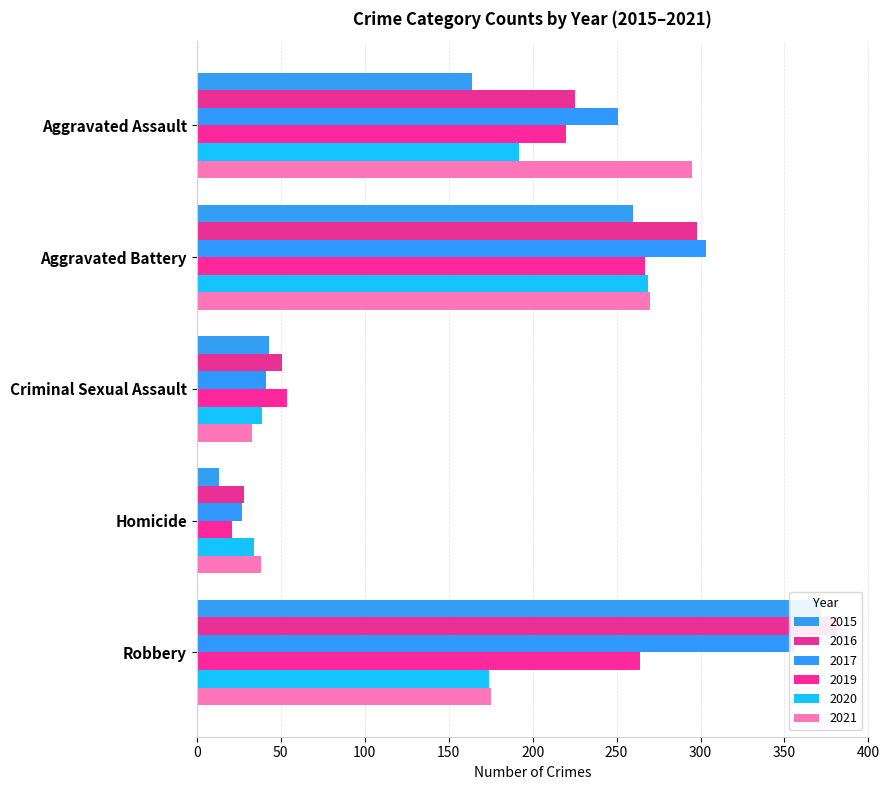

Which series has the largest range (max minus min)?

2015